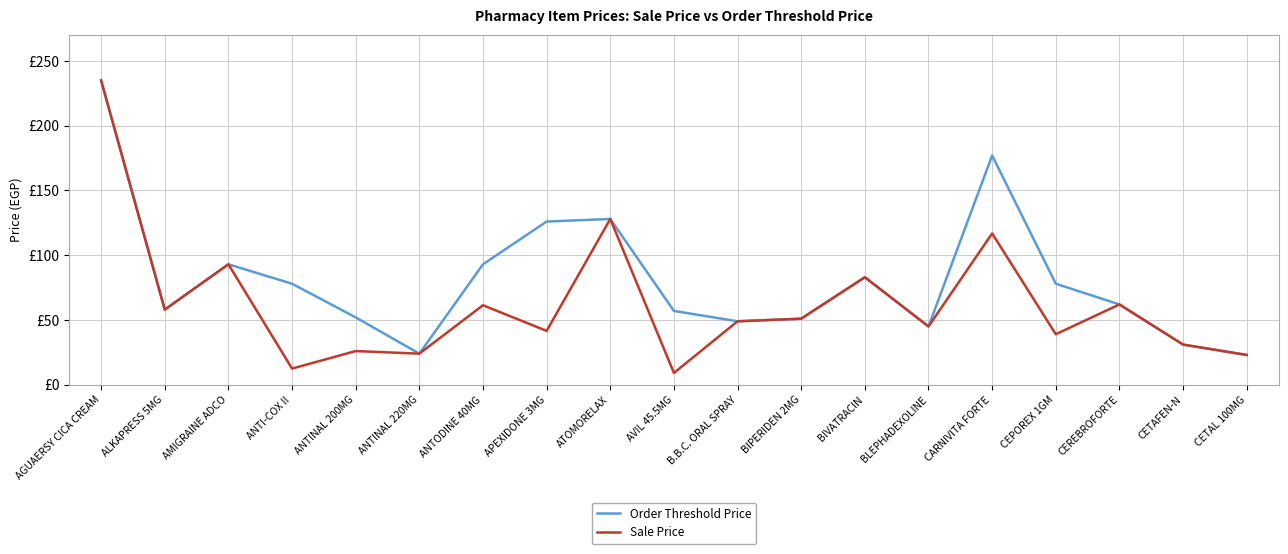

True or false: Order Threshold Price has more than 2 points higher than both neighbors.

True